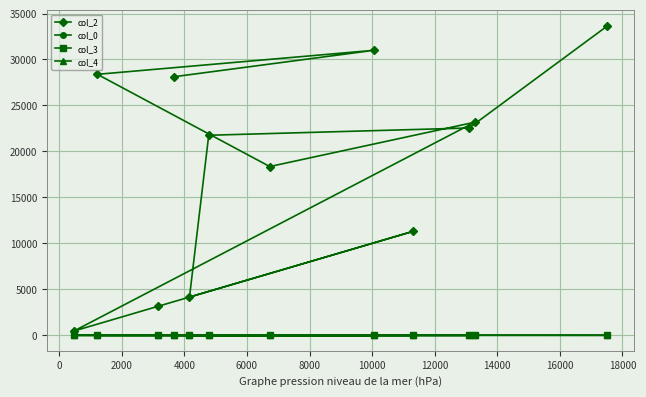

What is the average value of the col_0 series?

21.1